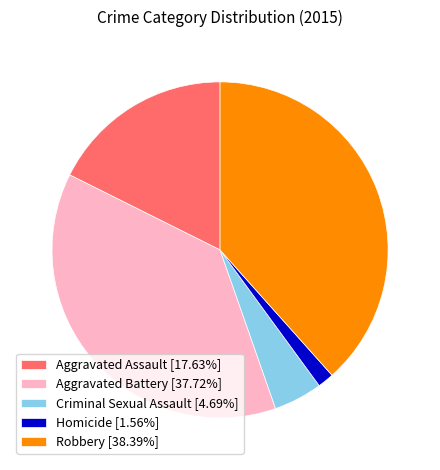

Is it true that Homicide is 15% of the pie?

False